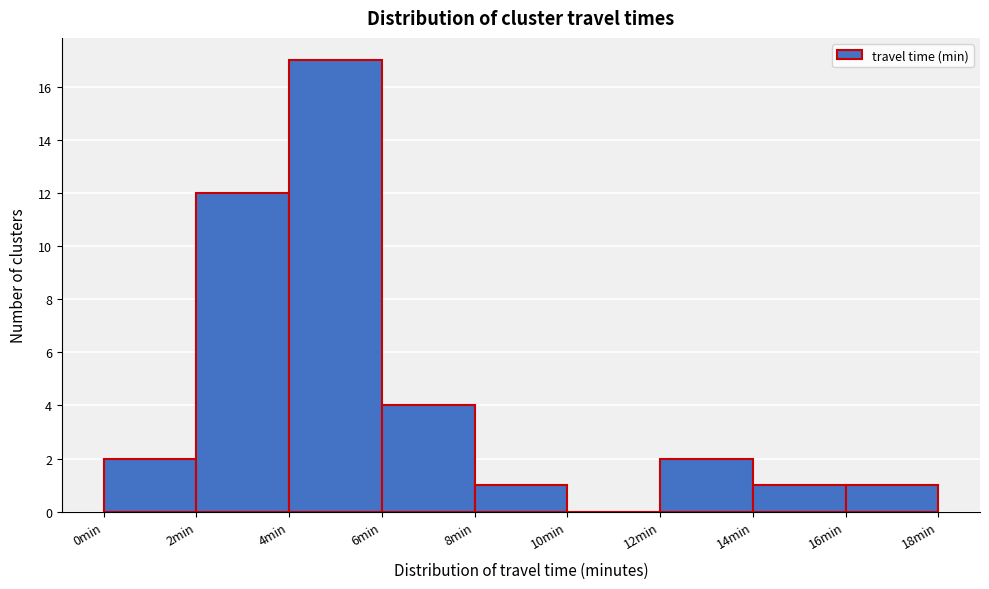

Reading left to right, list every bar in this chart as the range it spans on the x-axis followed by its height. The values are not printed on the chart, so give them approximately, as read against the axis.

0 to 2: 2
2 to 4: 12
4 to 6: 17
6 to 8: 4
8 to 10: 1
10 to 12: 0
12 to 14: 2
14 to 16: 1
16 to 18: 1